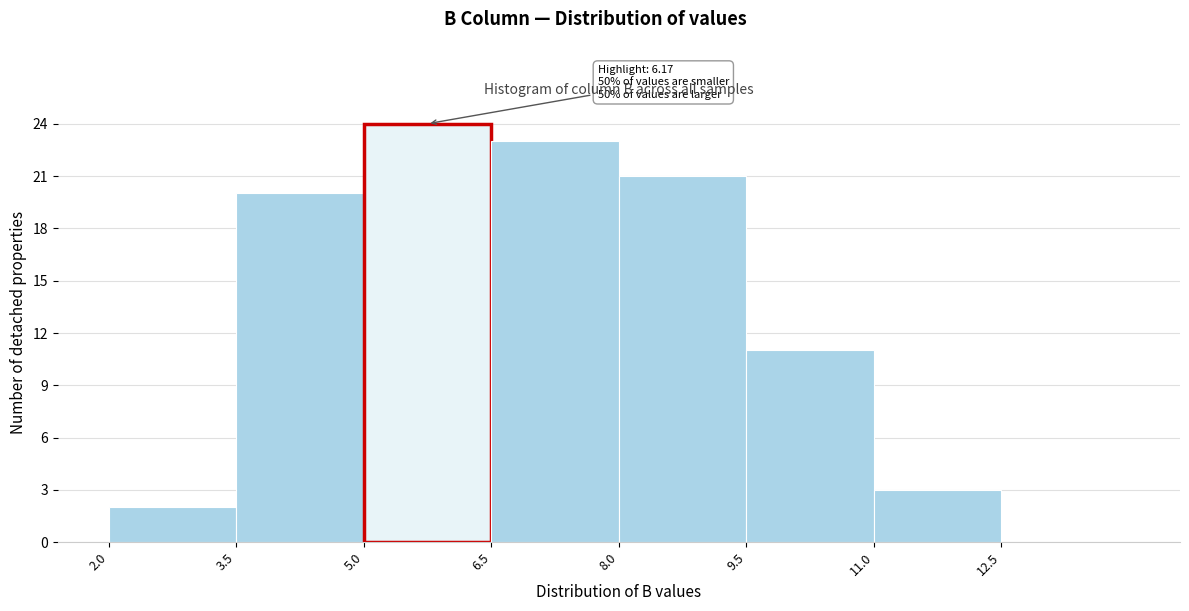

Which range on the x-axis has the tallest bar?

5.0 to 6.5